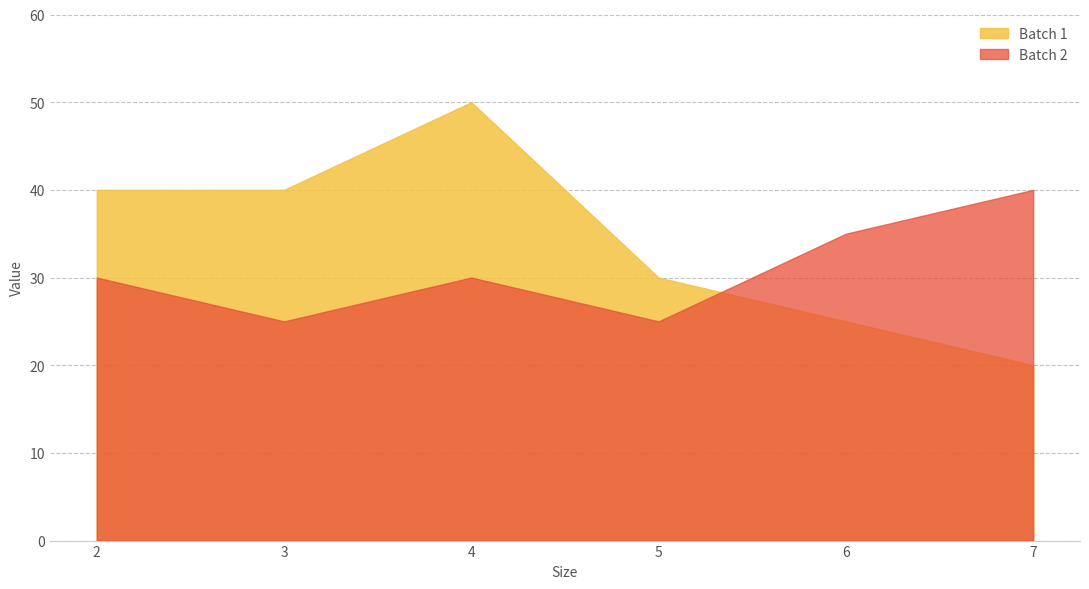

What is the value of the Batch 2 point at the 5th from the left?

35